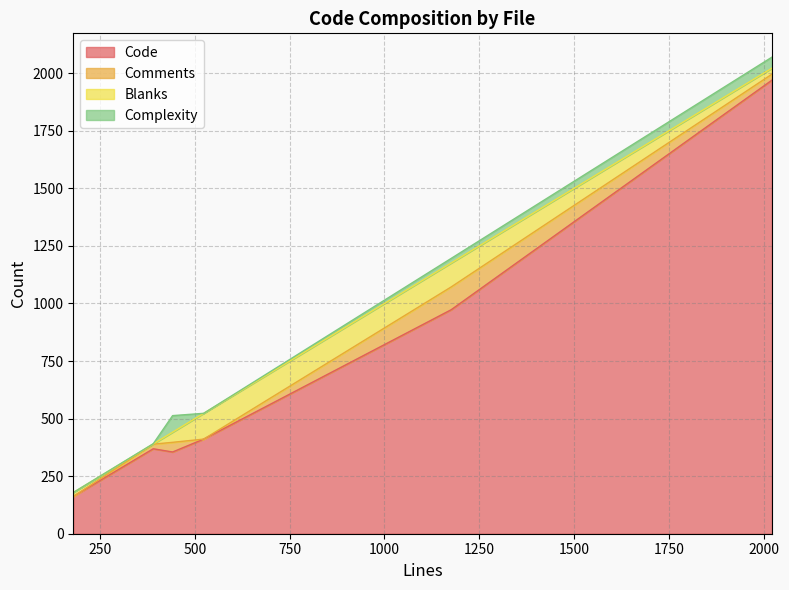

What is the minimum value for Code?

162